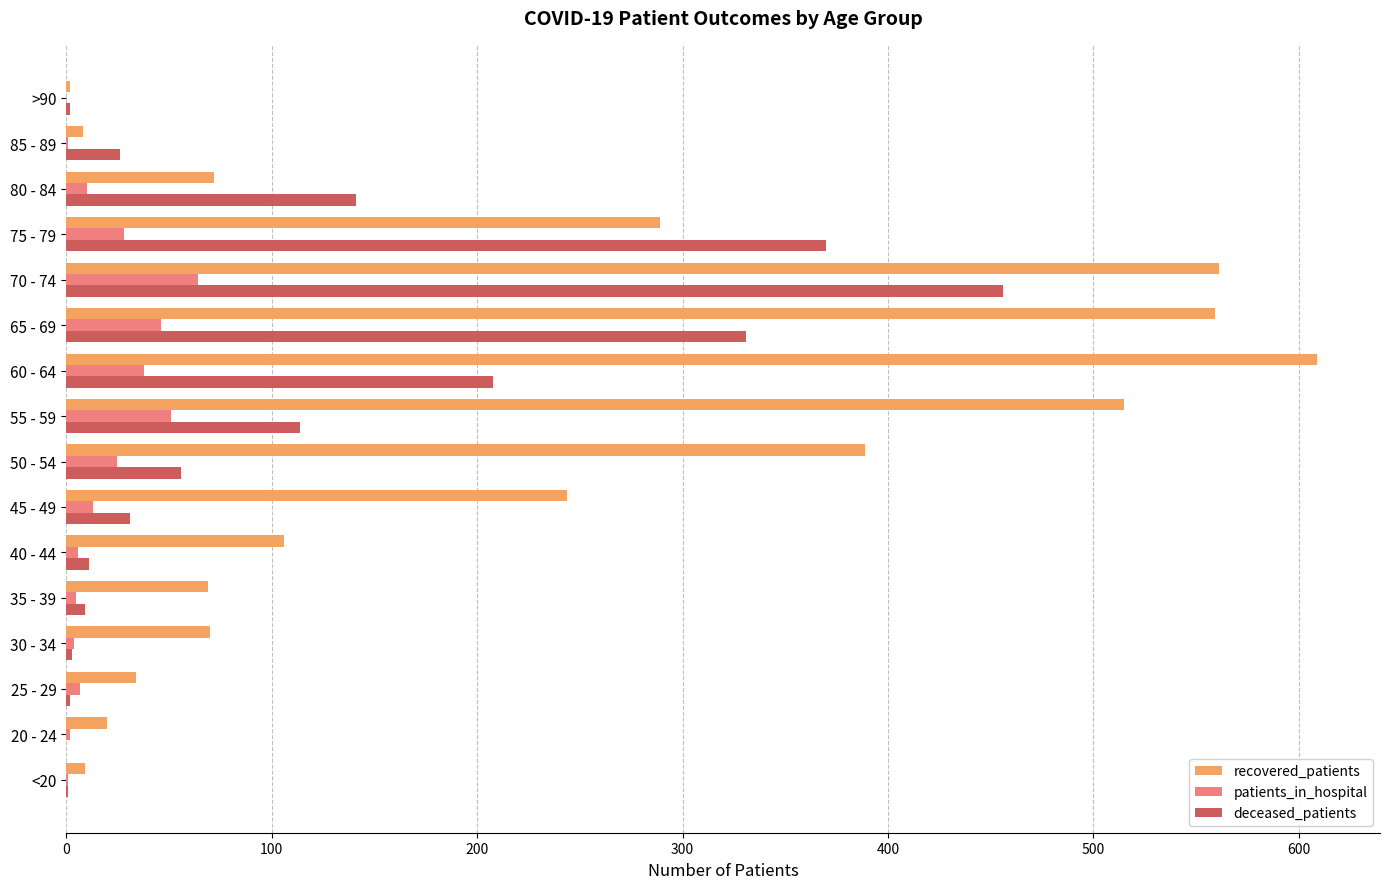

Which series has the largest total across all categories?

recovered_patients